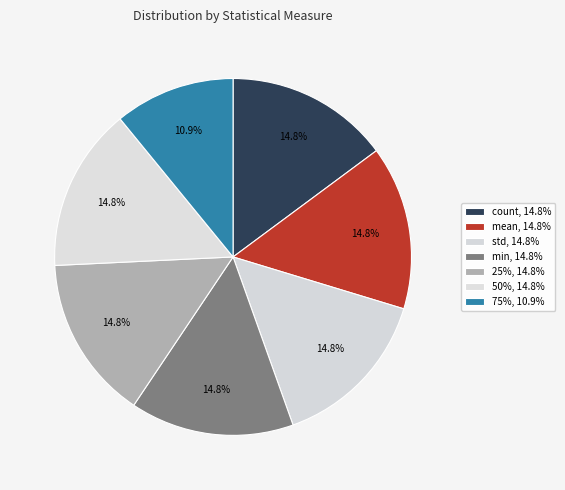

How many slices are in this pie chart?

7